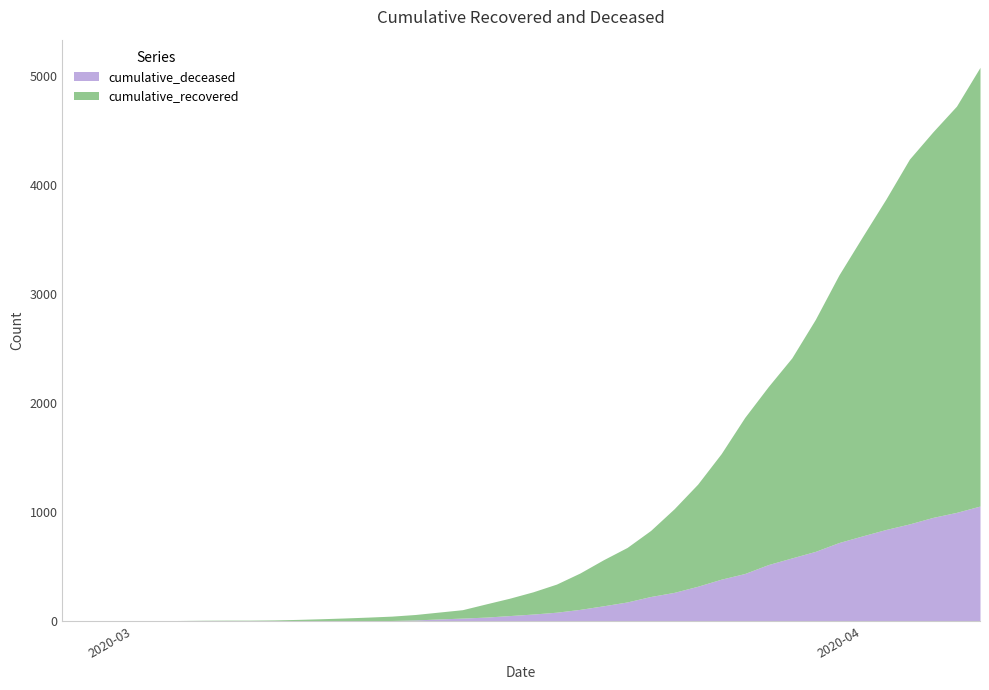

Where does the cumulative_recovered series first go above 204?

2020-03-19